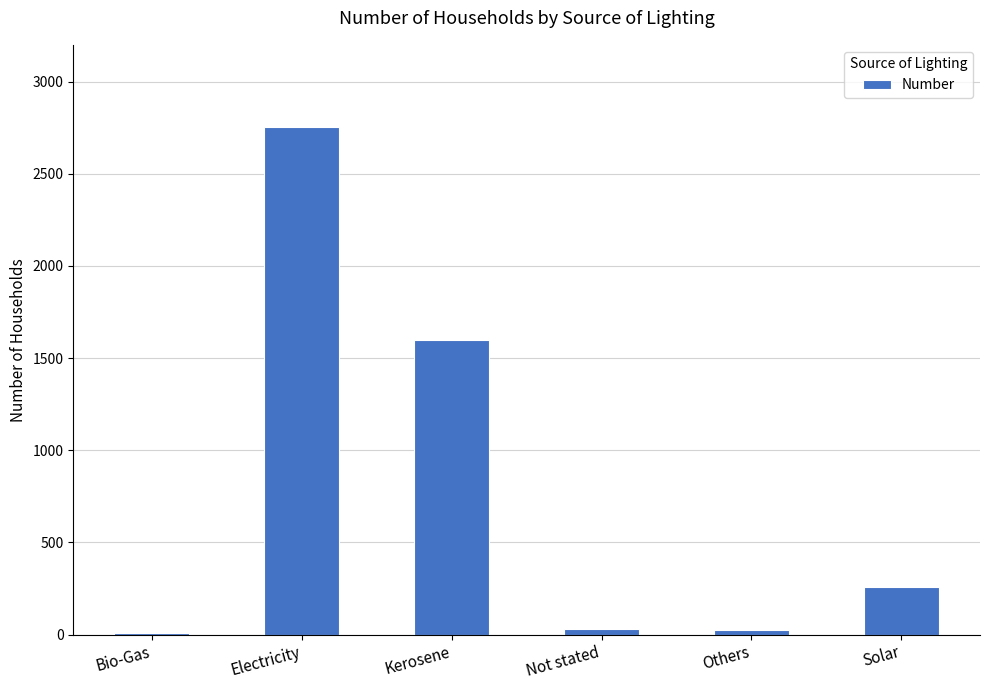

The chart shows a value of 3998 at Electricity. True or false?

False